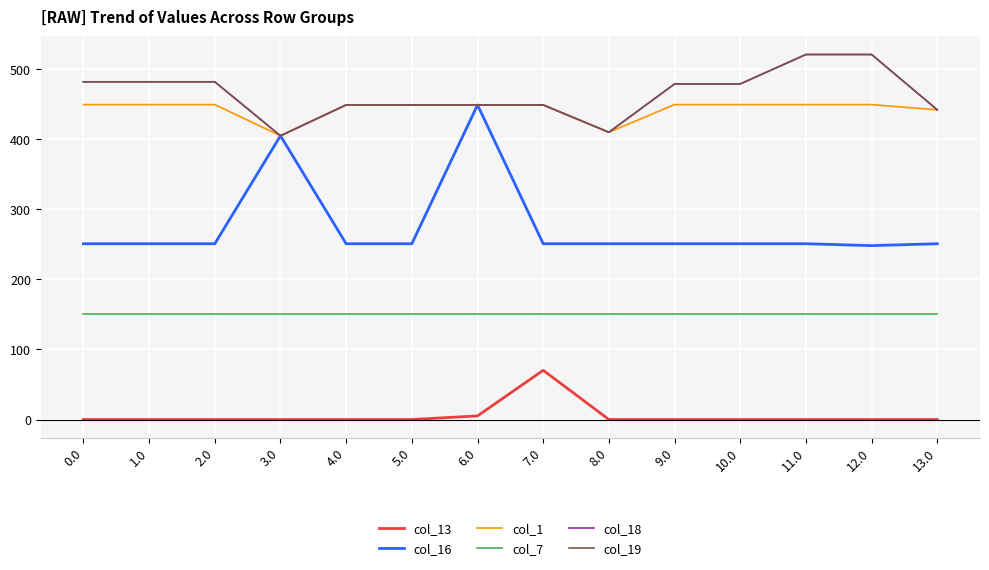

How many lines are shown in the chart?

6